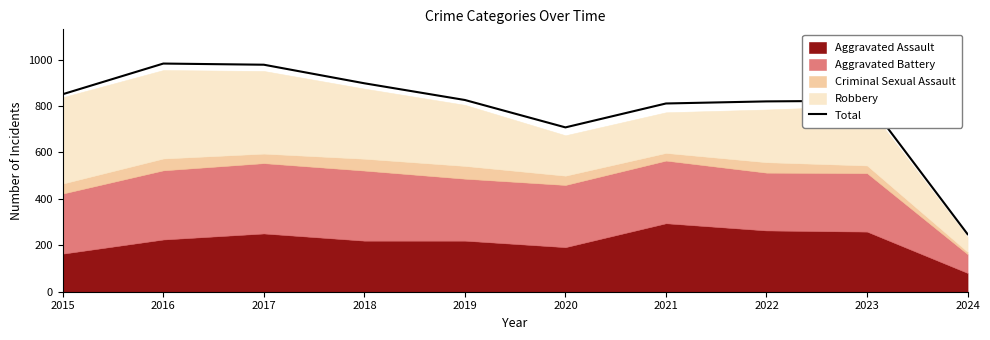

What is the value of the 6th point from the left?

708